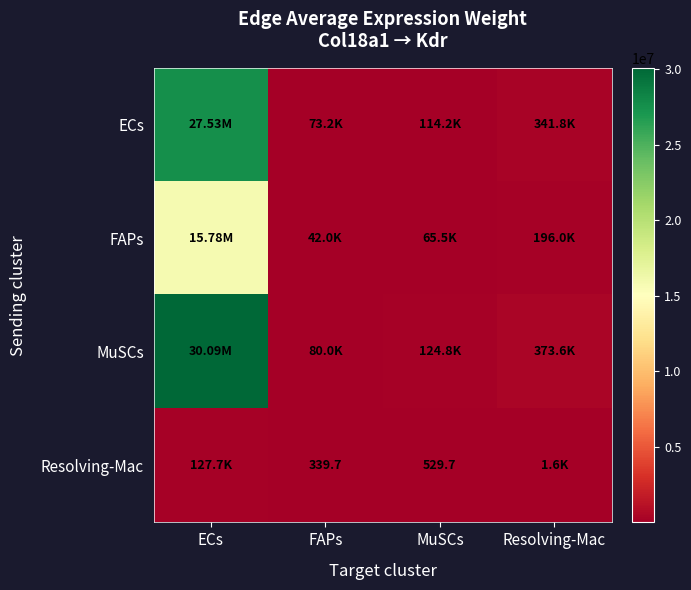

List the labels in order of Resolving-Mac value, largest first.

ECs, Resolving-Mac, MuSCs, FAPs